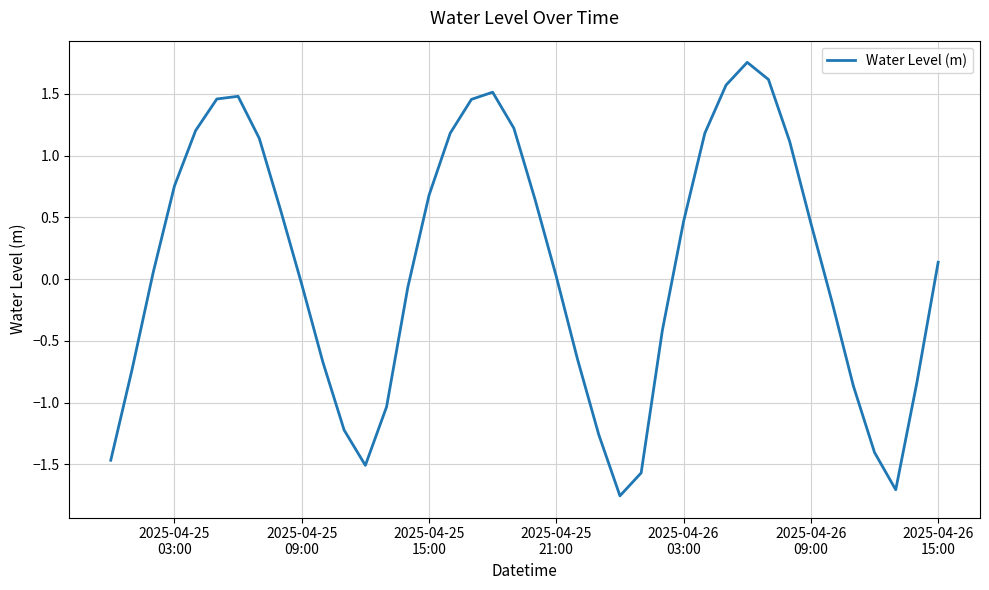

What is the difference between the maximum and minimum values?

3.5